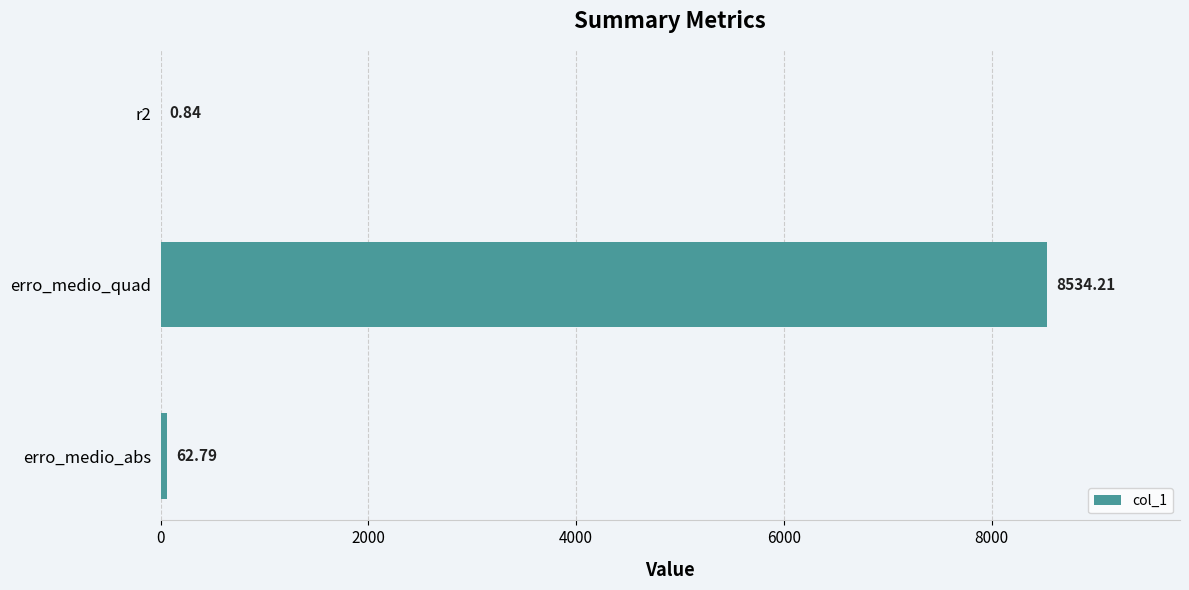

At which category does the chart reach its peak across all series?

erro_medio_quad